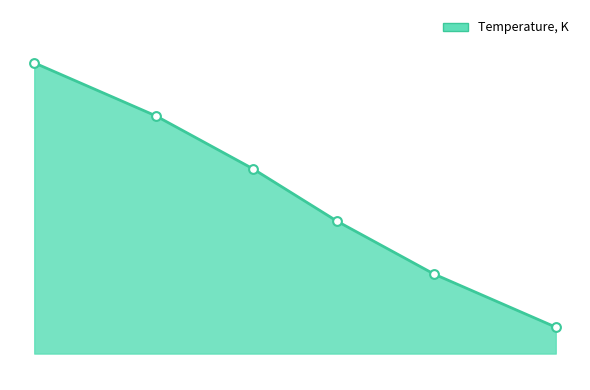

What is the change in value from 1132 to 1124?

+10.0